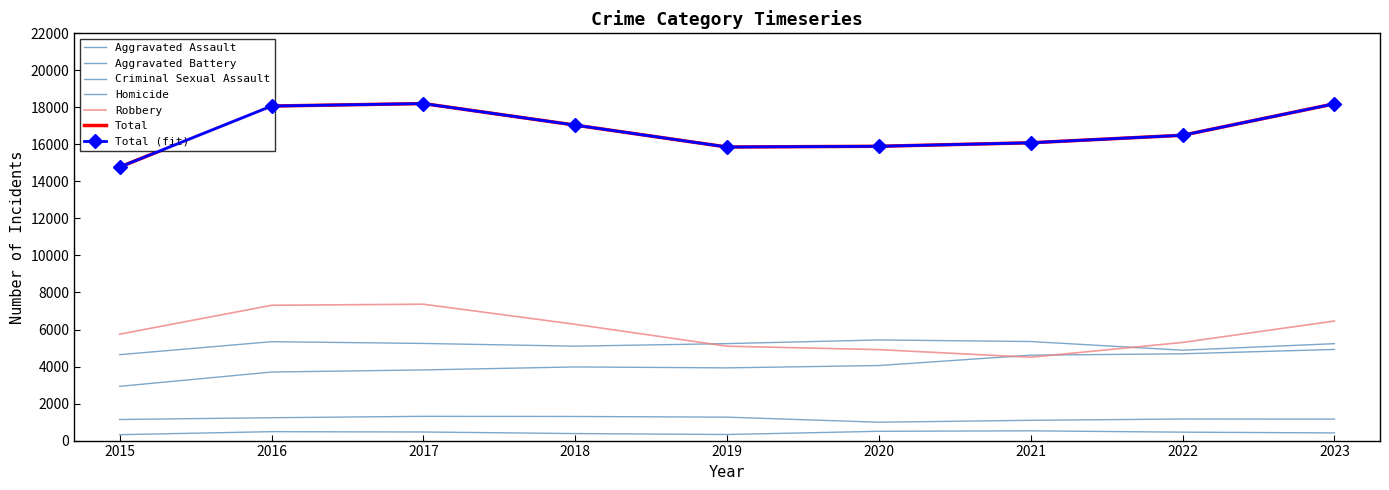

Is it true that Criminal Sexual Assault equals 2067 at 2016?

False